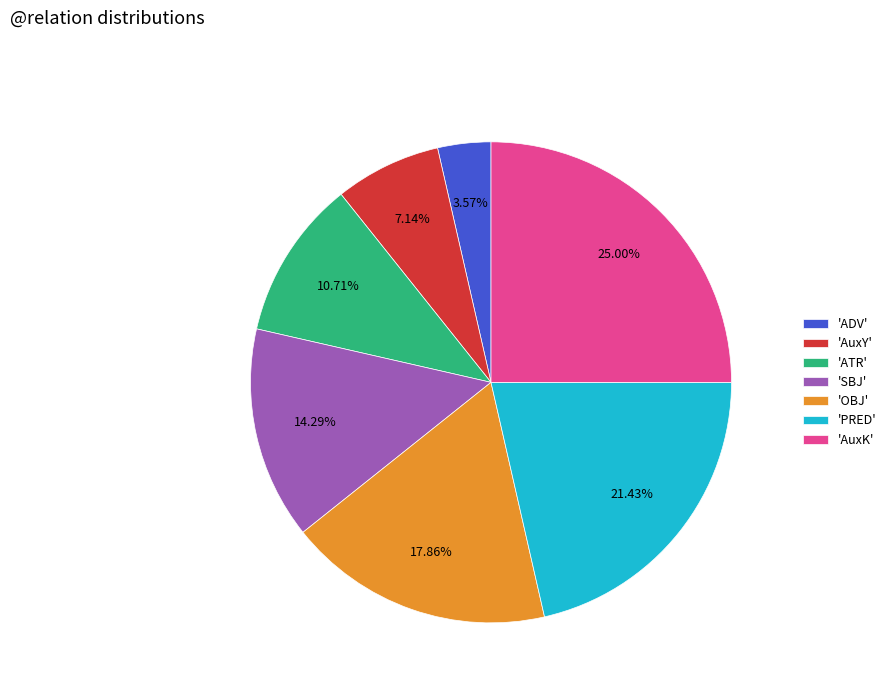

Rank the categories by value from highest to lowest.

'AuxK', 'PRED', 'OBJ', 'SBJ', 'ATR', 'AuxY', 'ADV'